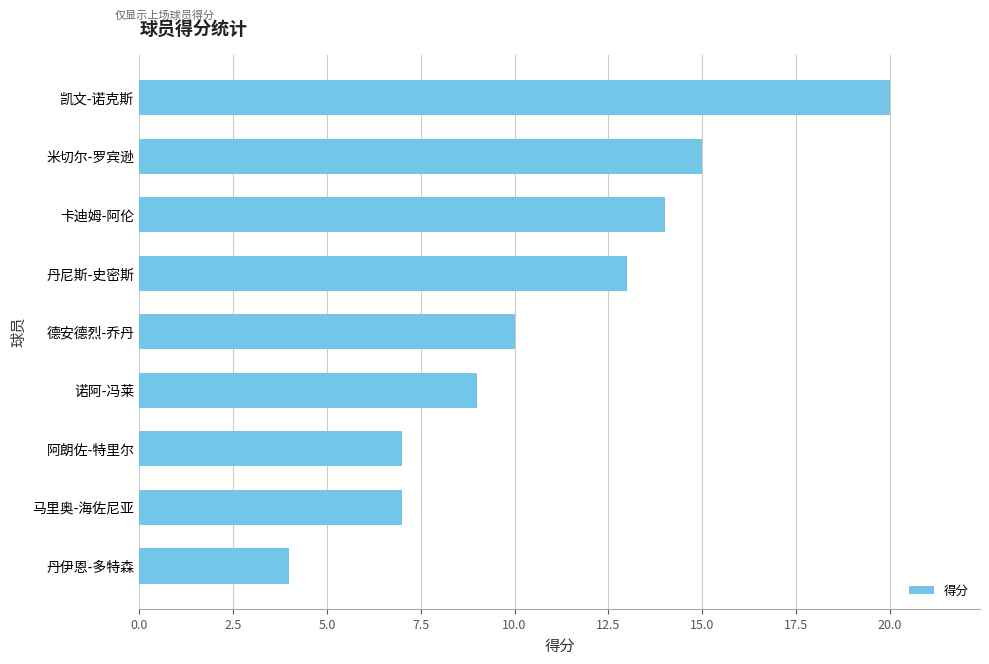

True or false: the data shows 14 at 卡迪姆-阿伦.

True